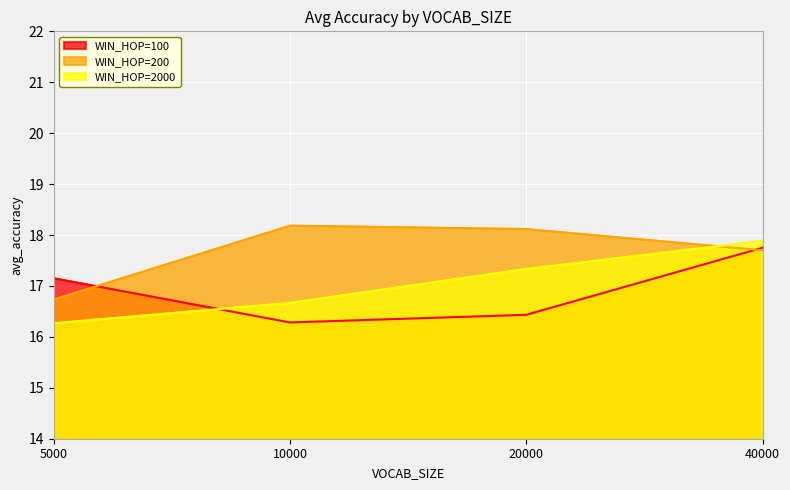

What is the average value of the WIN_HOP=2000 series?

17.0